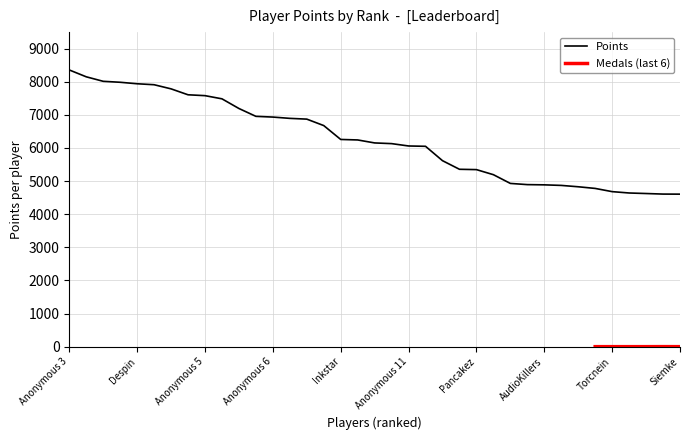

What is the difference between the maximum and minimum values?

3751